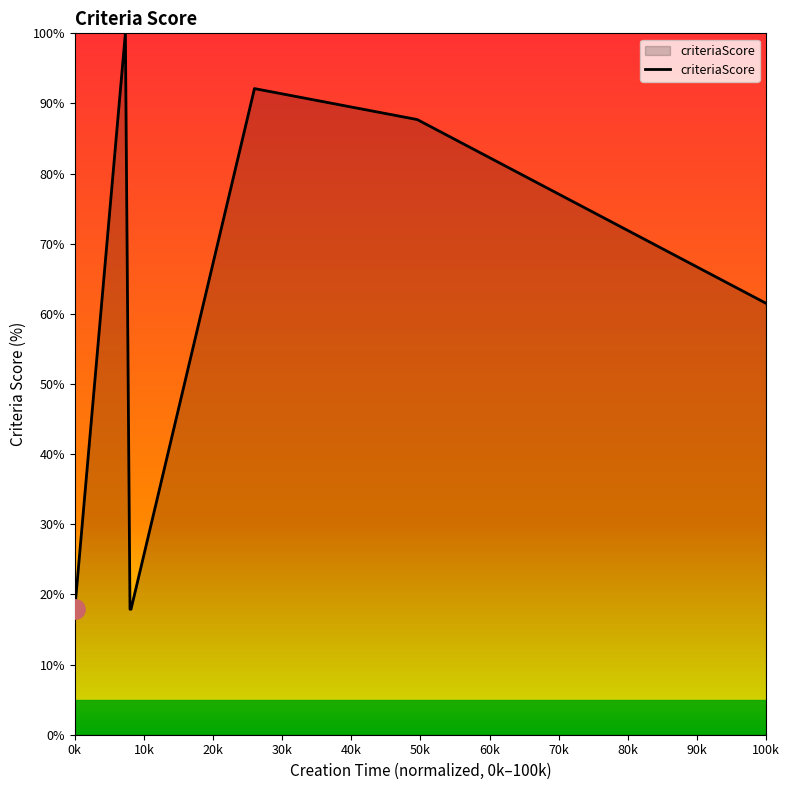

True or false: there are more than 0 points higher than both neighbors.

True